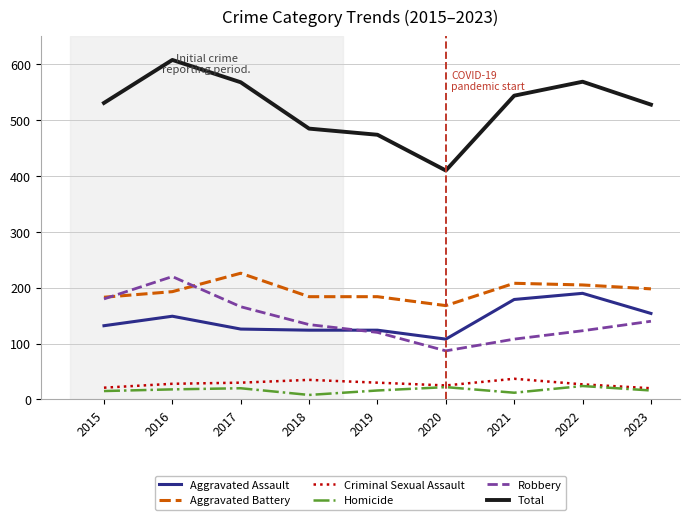

How many interior local valleys does the Robbery series have?

1